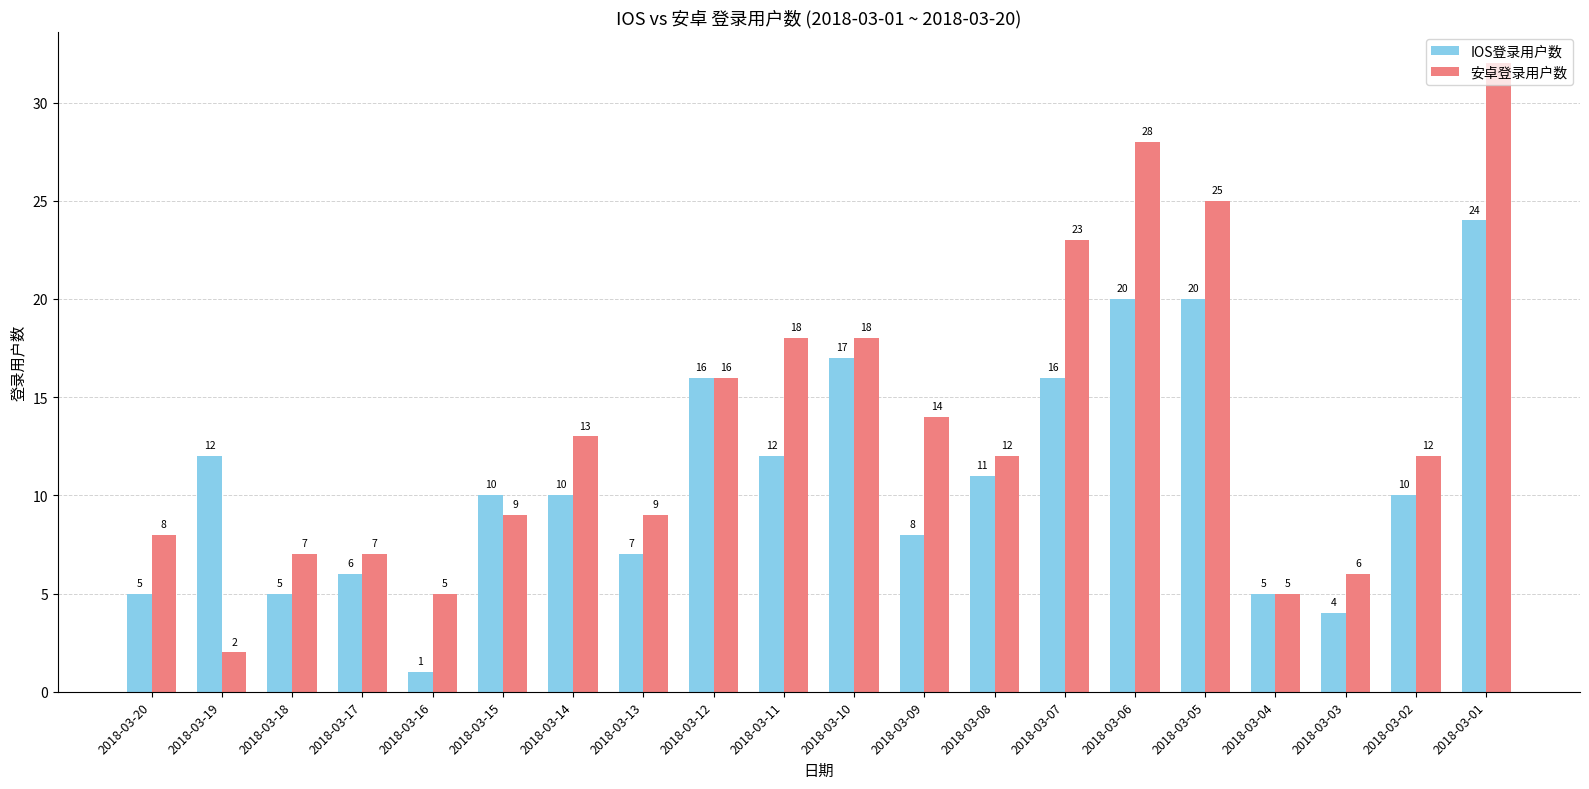

Which series has the largest total across all categories?

安卓登录用户数